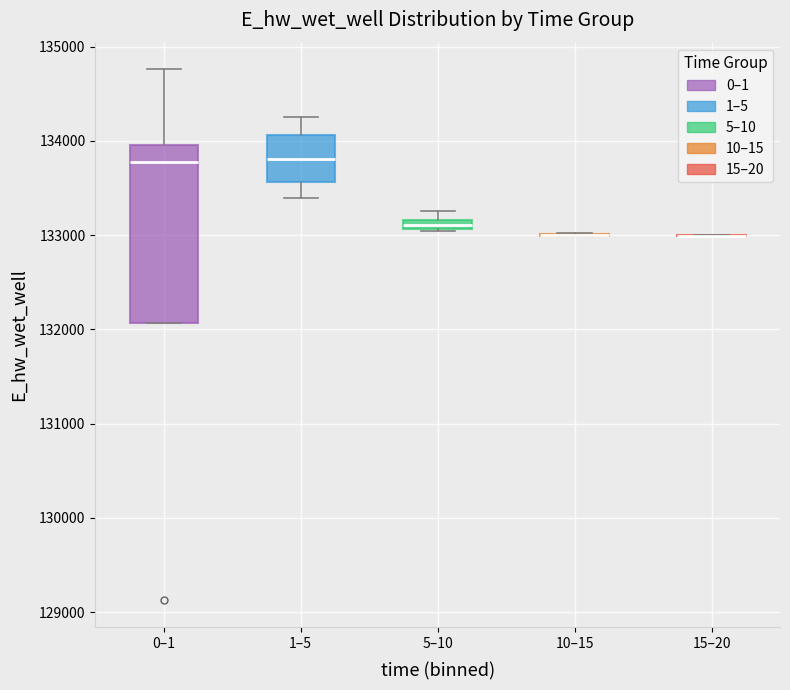

Where does the upper whisker of the box for 1–5 end on the y-axis? The values are not printed on the chart, so give them approximately, as read against the axis.

134300